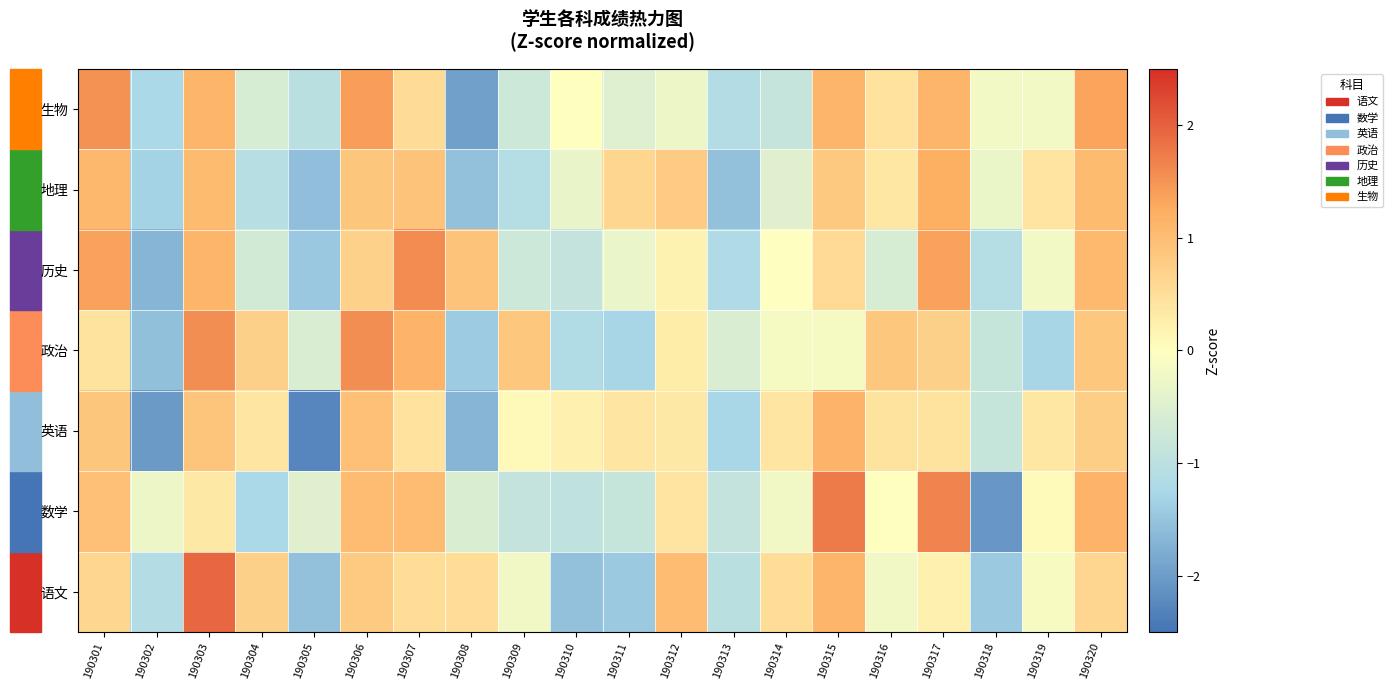

Which has a higher value, 190302 or 190306?

190306